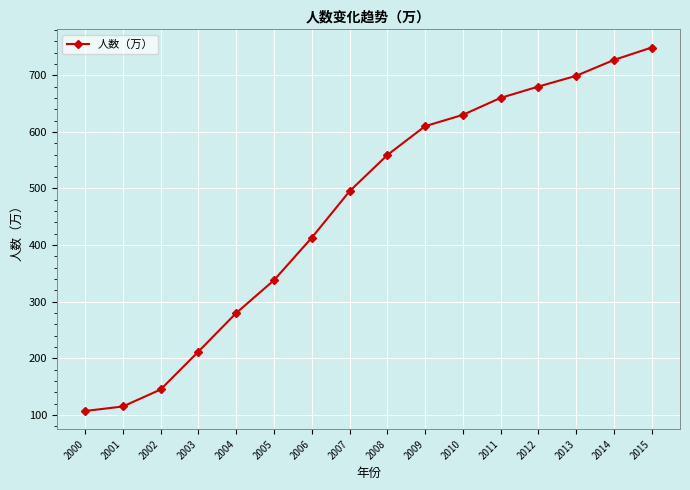

Which has a higher value, 2004 or 2014?

2014